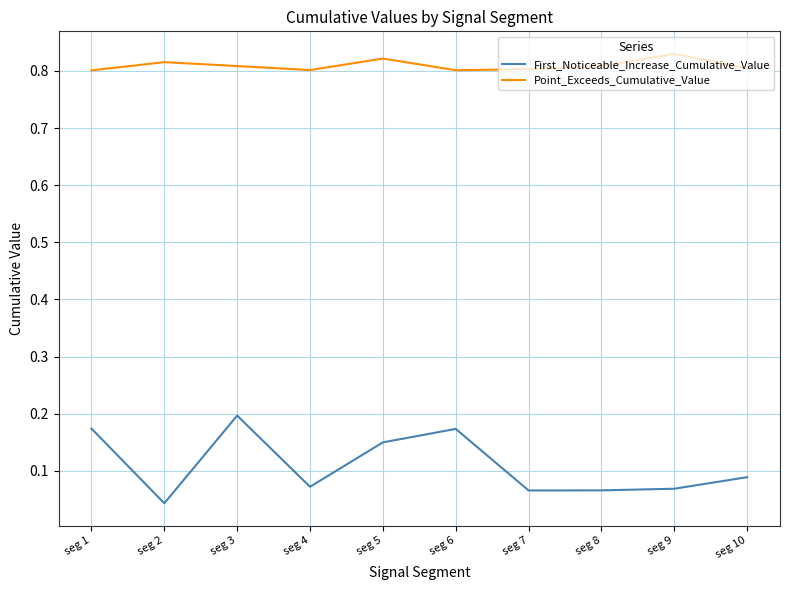

At which category is the sum across all series the highest?

seg 3